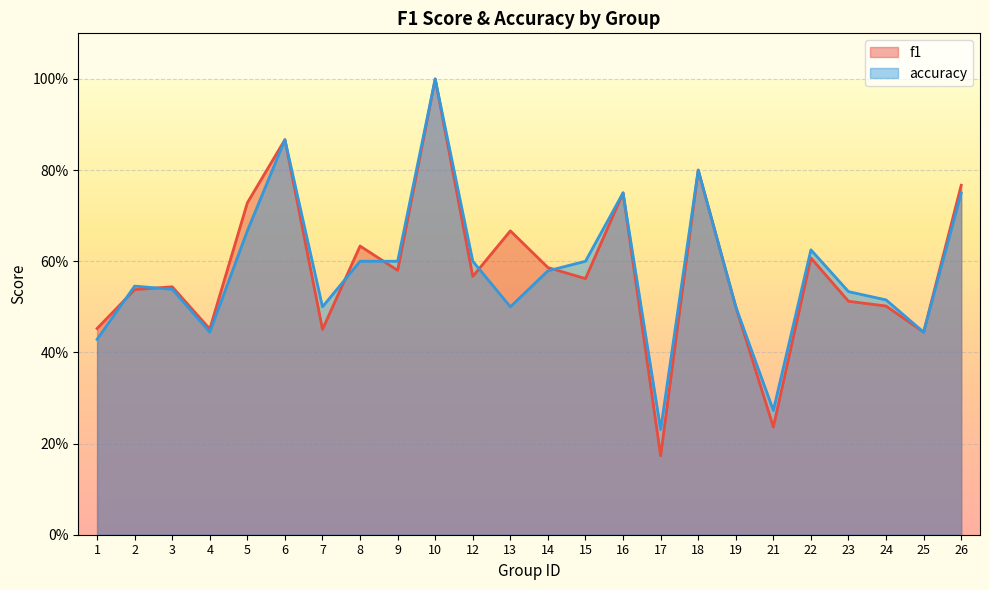

The accuracy series shows 0.6 at 12. True or false?

True